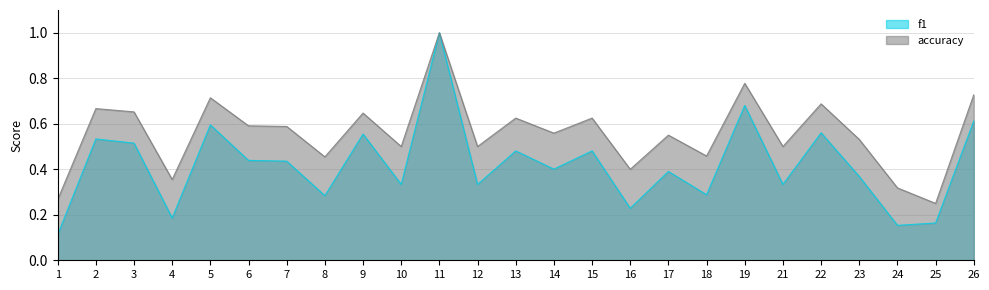

Where is the first local minimum for f1?

4